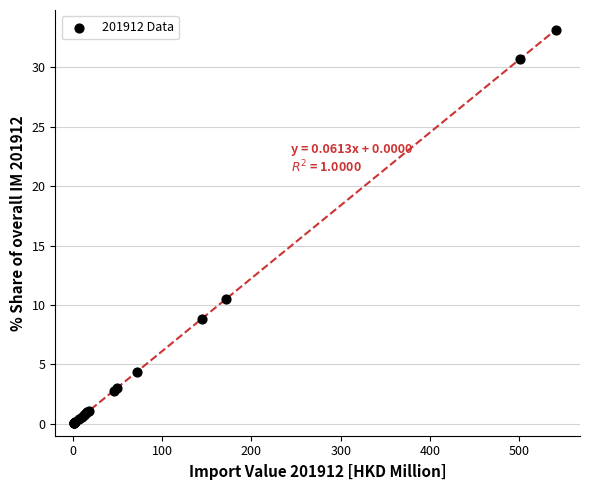

What Y value in the scatter plot is closest to 16?

10.5